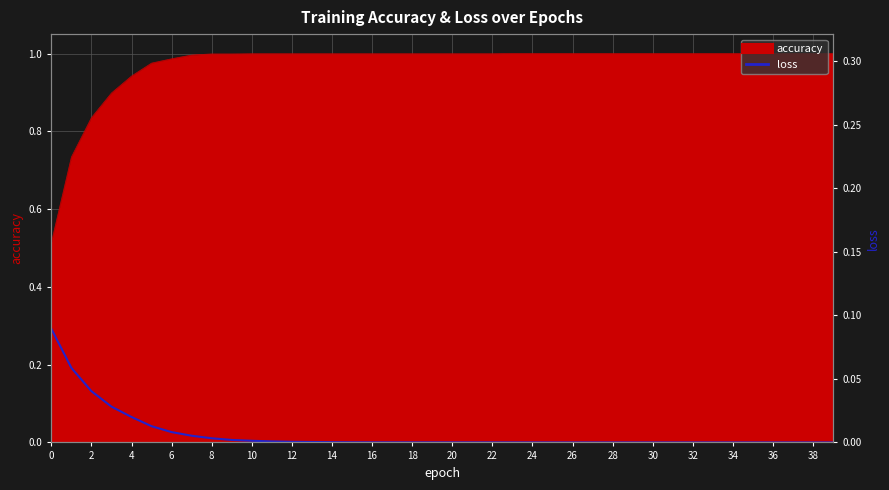

The value at 10 is 0.0. True or false?

True